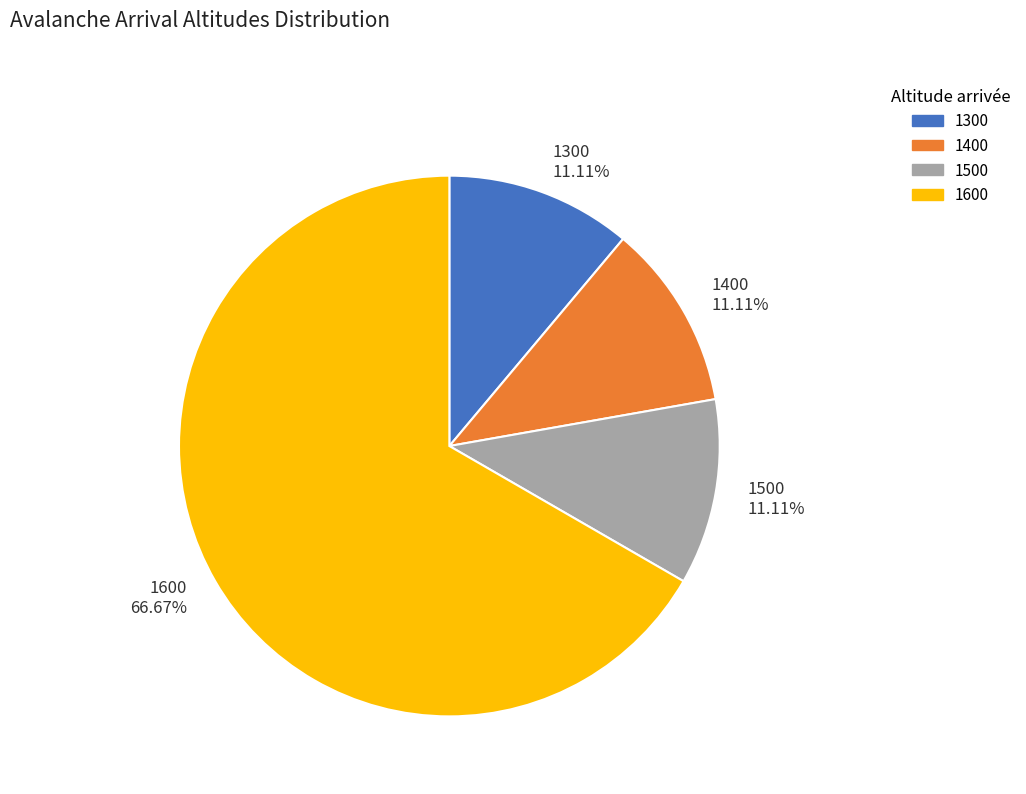

Which category has the biggest portion of the pie?

1600 66.67%